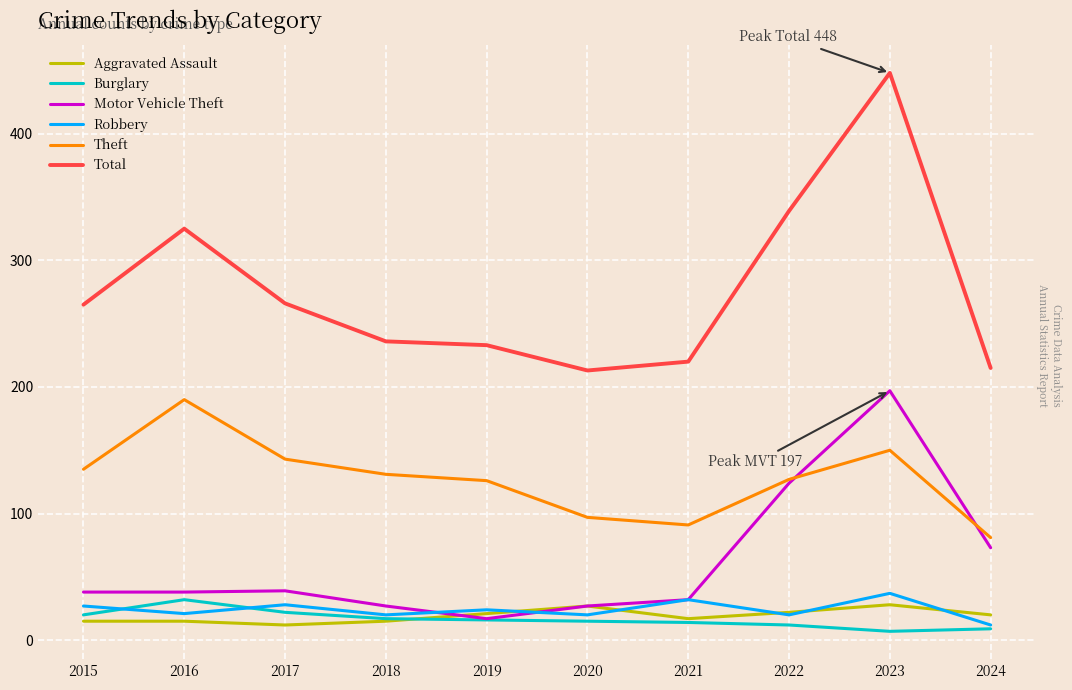

Does the chart display data point markers on the line(s)?

No